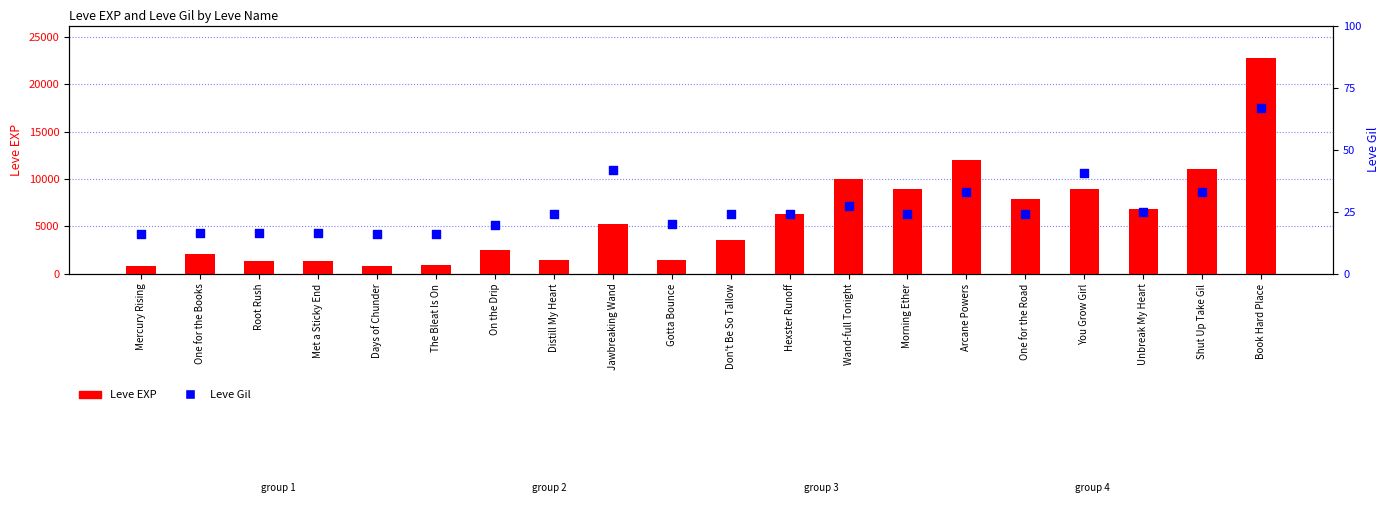

Which series has the largest Y range (max minus min)?

Leve EXP